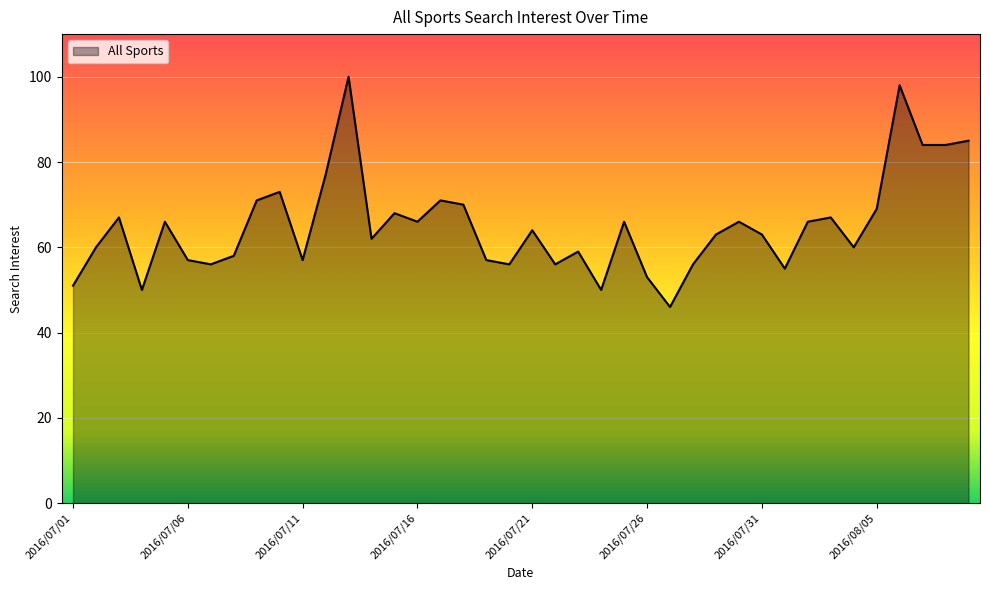

What is the maximum value shown in the chart?

100